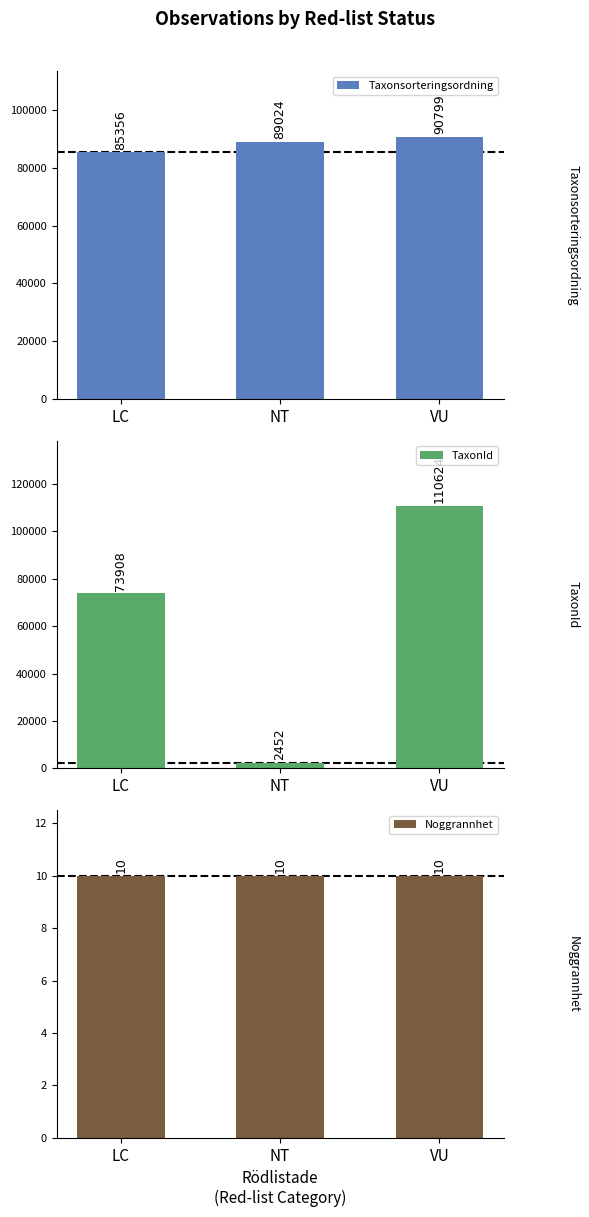

Between VU and LC, which is larger?

VU